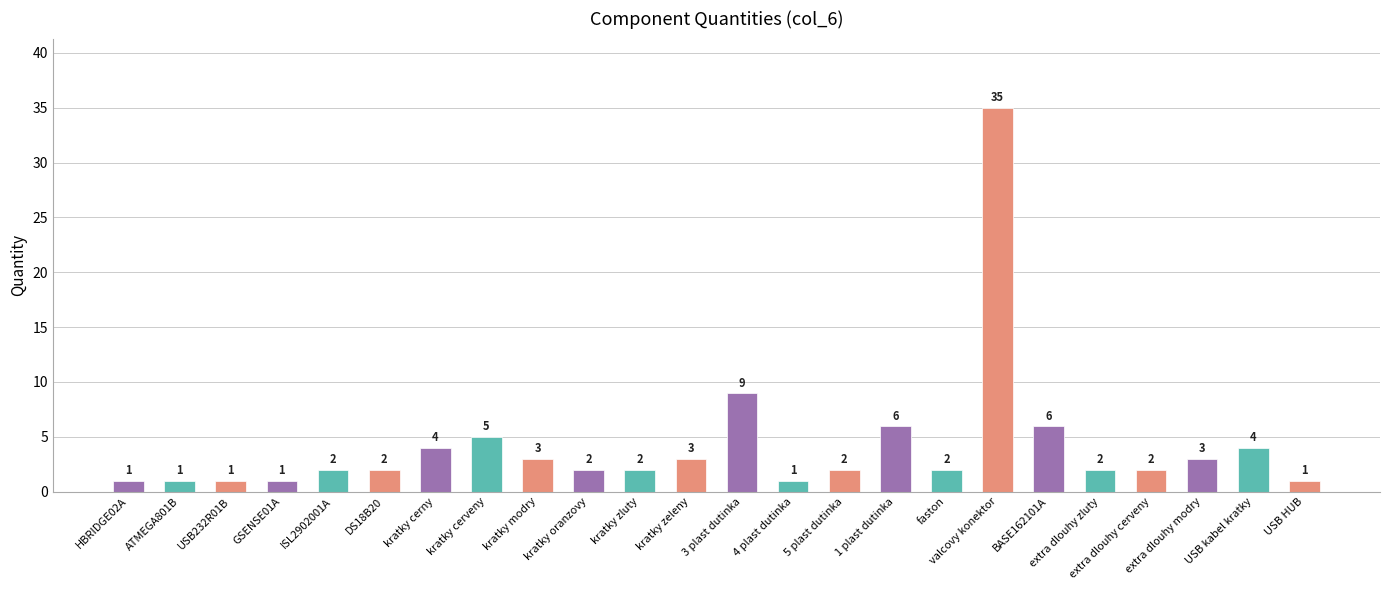

What is the sum of all values?

100